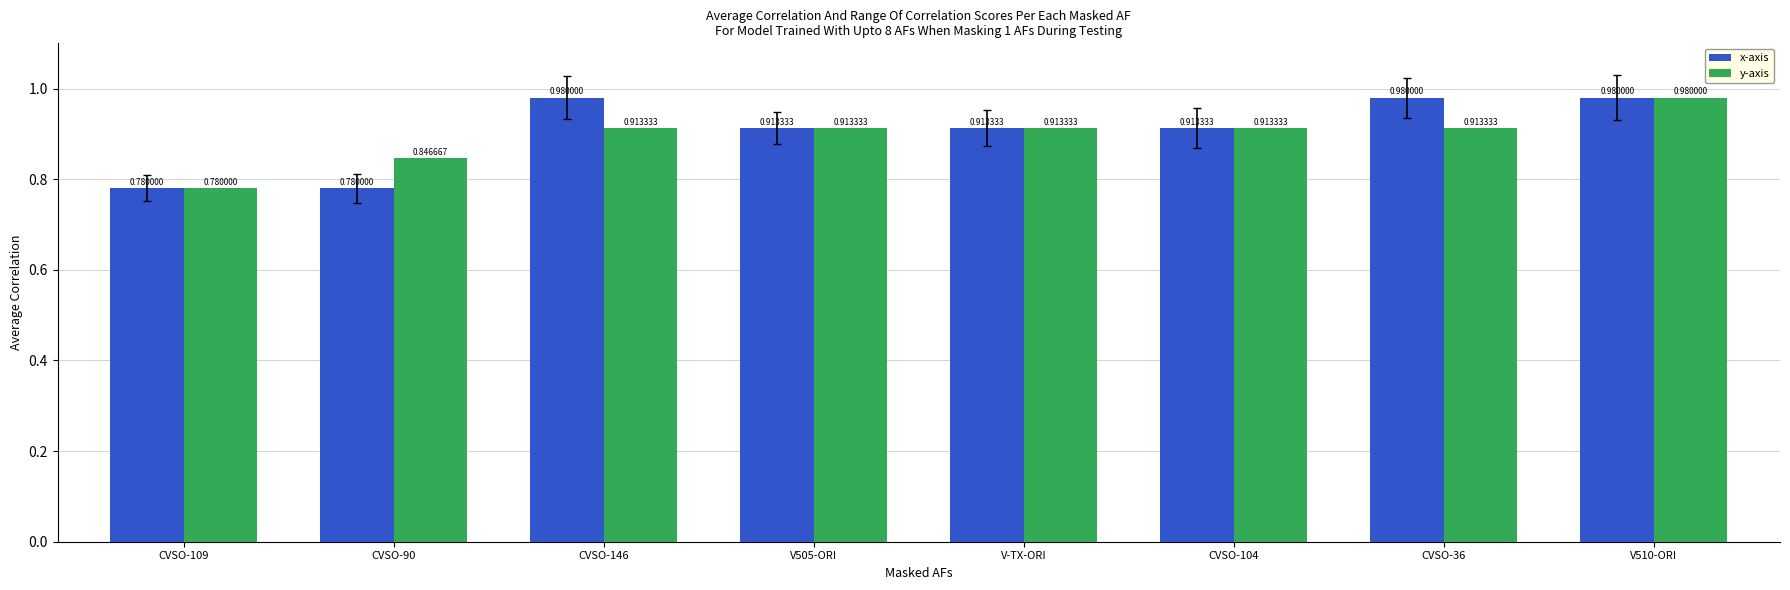

What position from the right is CVSO-146?

6